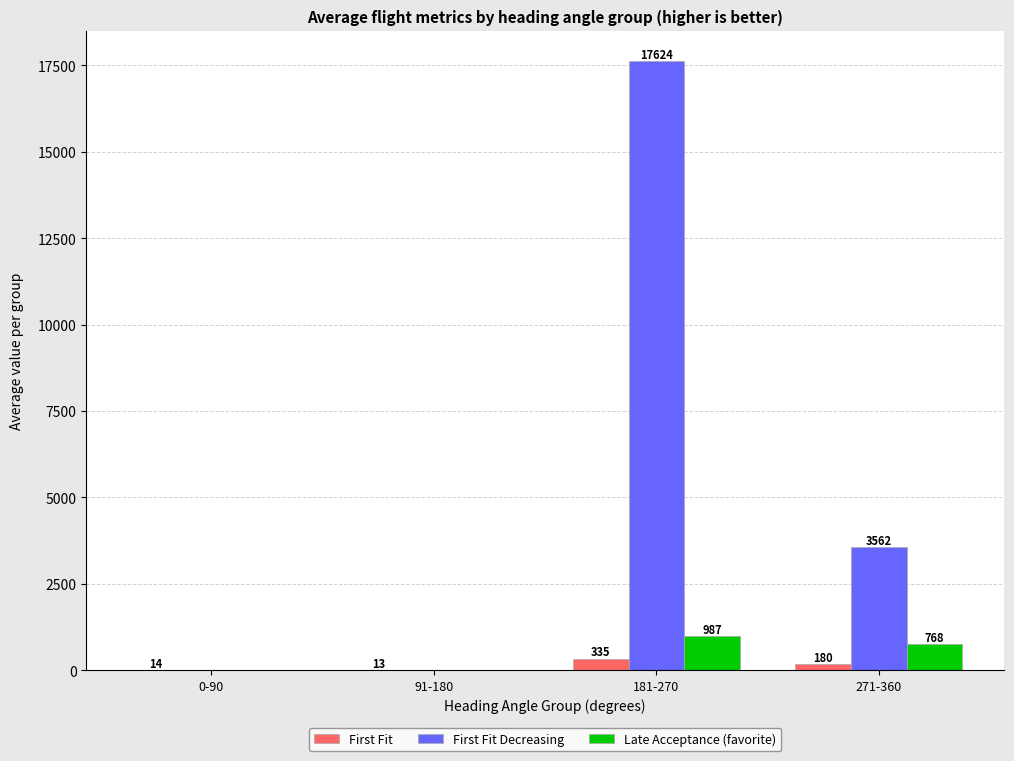

At which category is the sum across all series the highest?

181-270